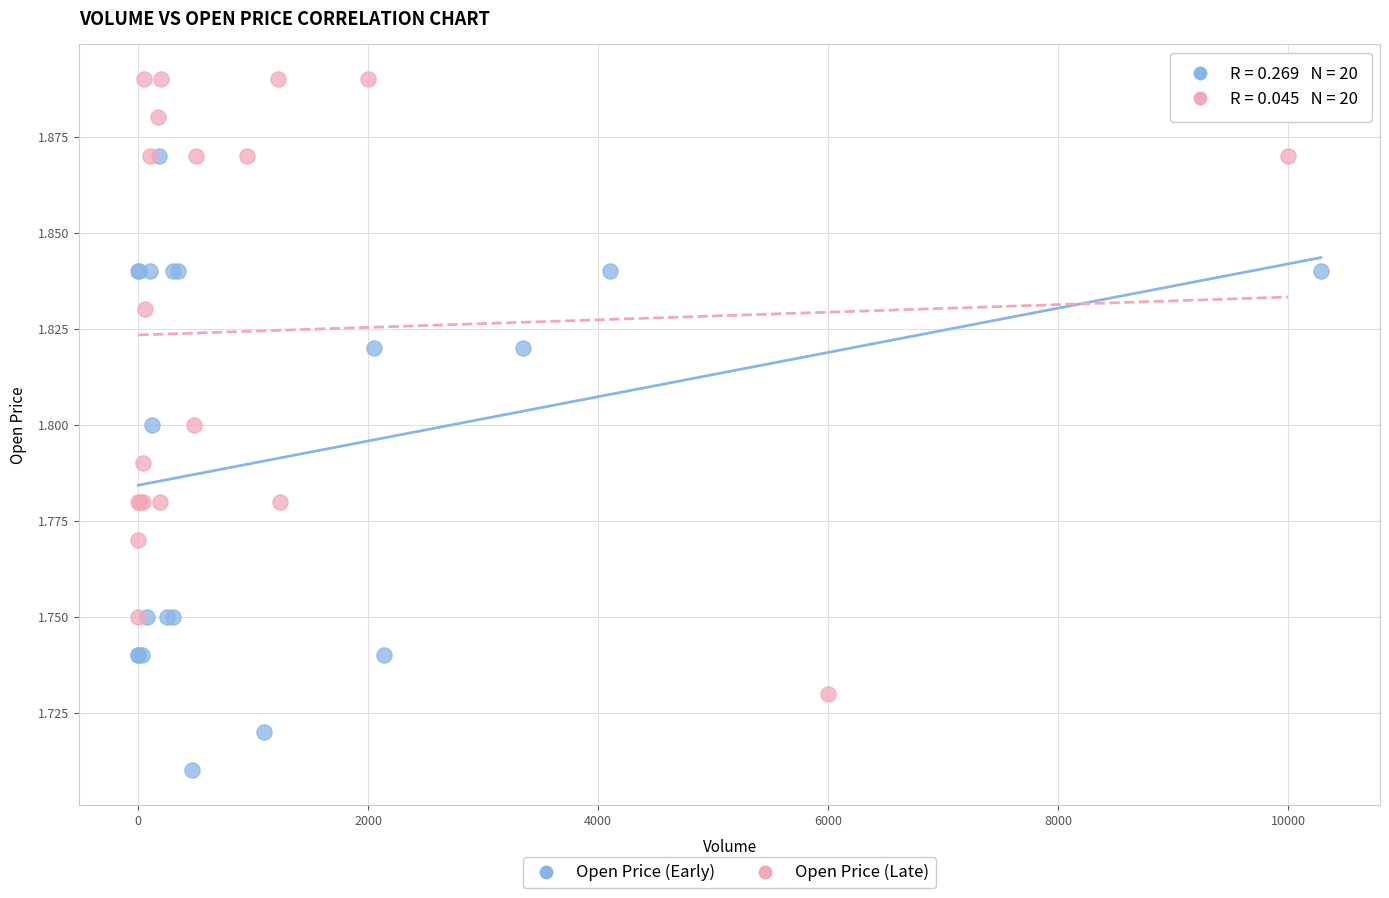

Which series contains the highest Y value?

Open Price (Late)